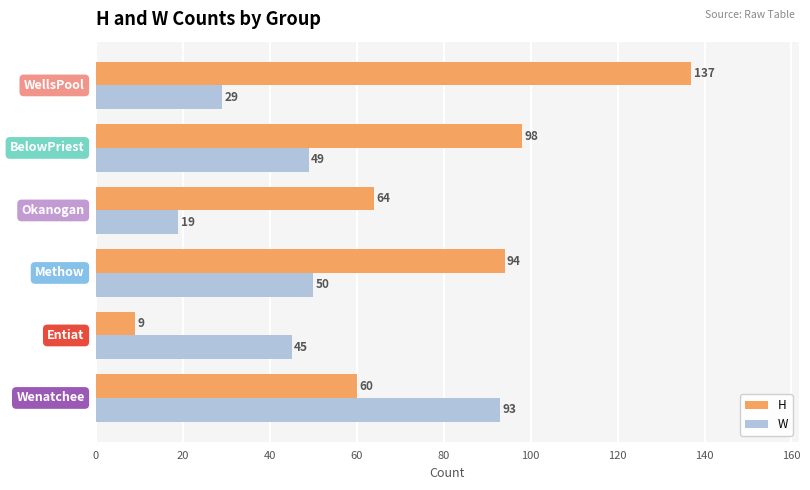

What is the greatest value displayed?

137